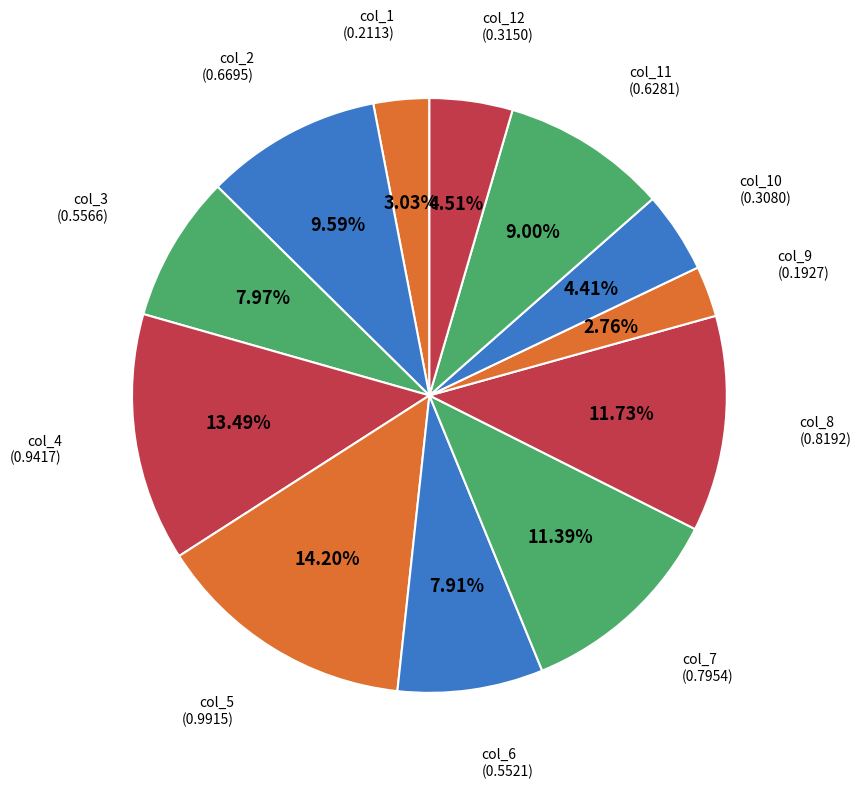

What is the total percentage of col_10 and col_2?

14.0%